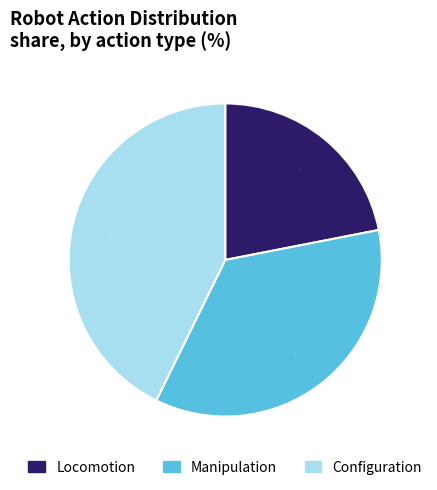

To the nearest percent, what is the average slice percentage?

33%